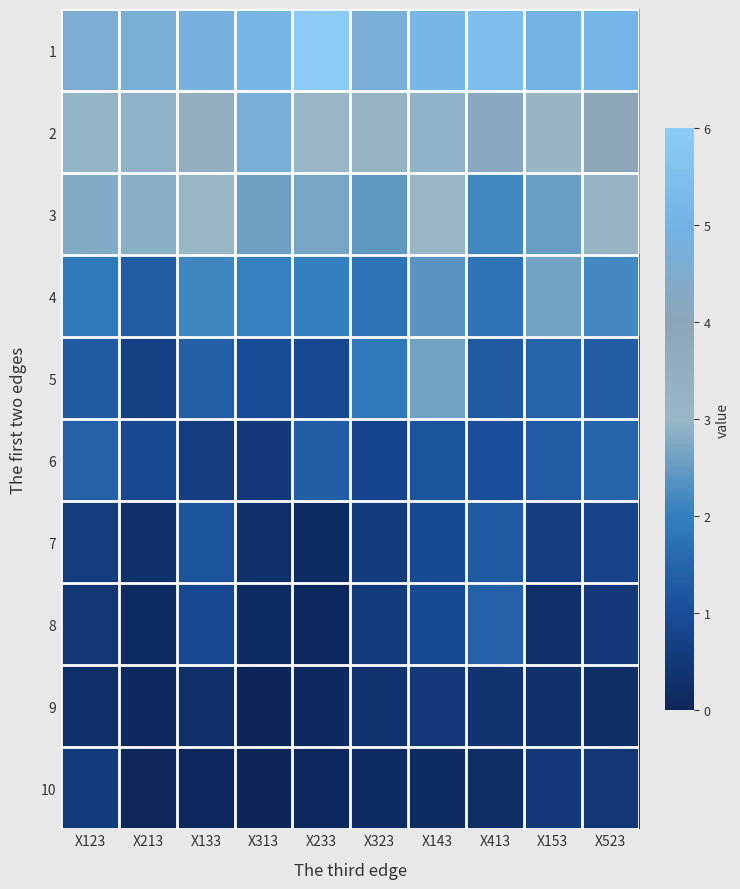

At which category does the chart reach its peak across all series?

X233